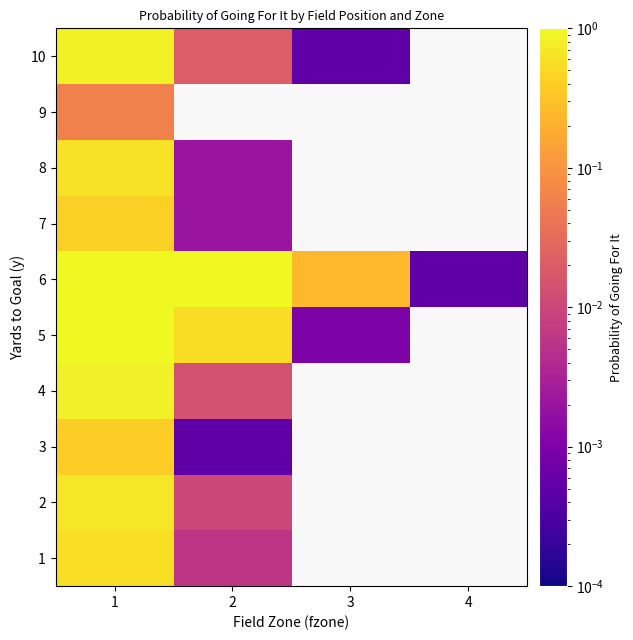

What is the difference between the highest and lowest values at 2?

1.0